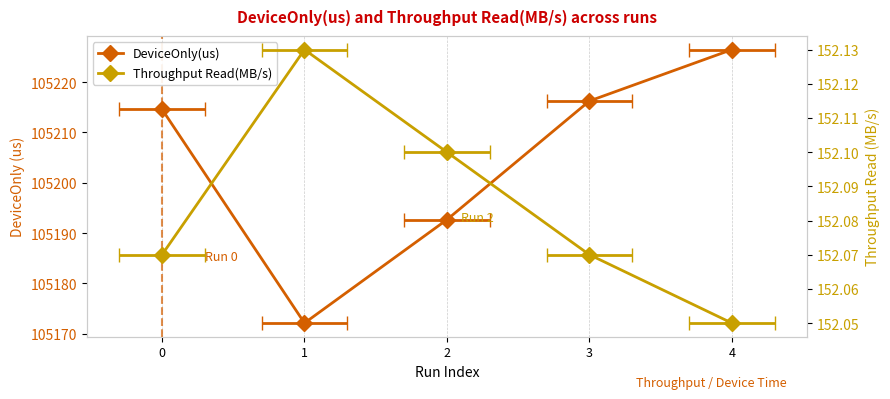

True or false: DeviceOnly(us) and Throughput Read(MB/s) cross at least once.

False